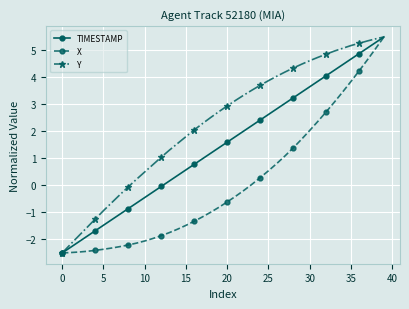

What is the smallest value displayed?

-2.5